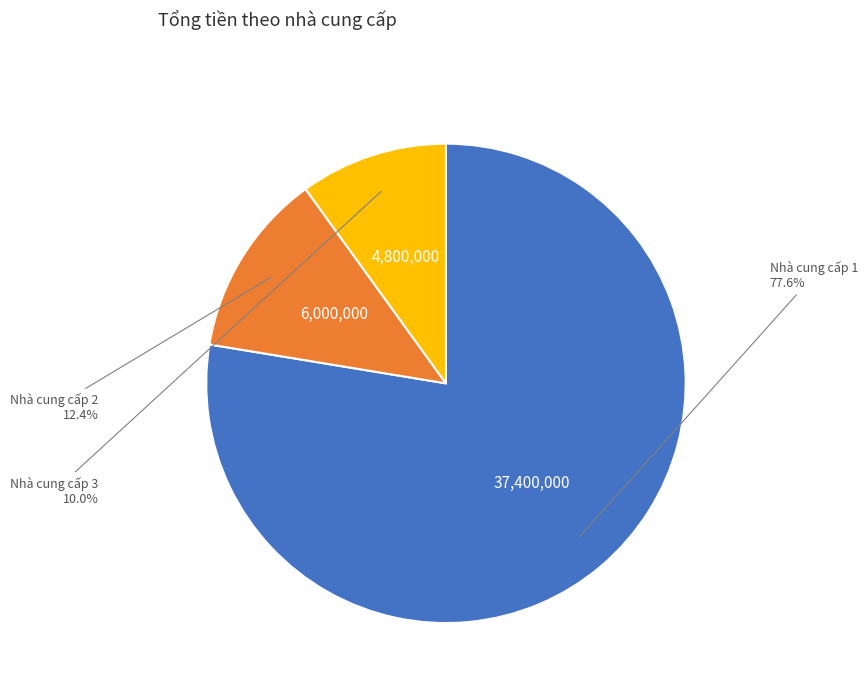

To the nearest percent, what percentage of the pie is Nhà cung cấp 2?

12%